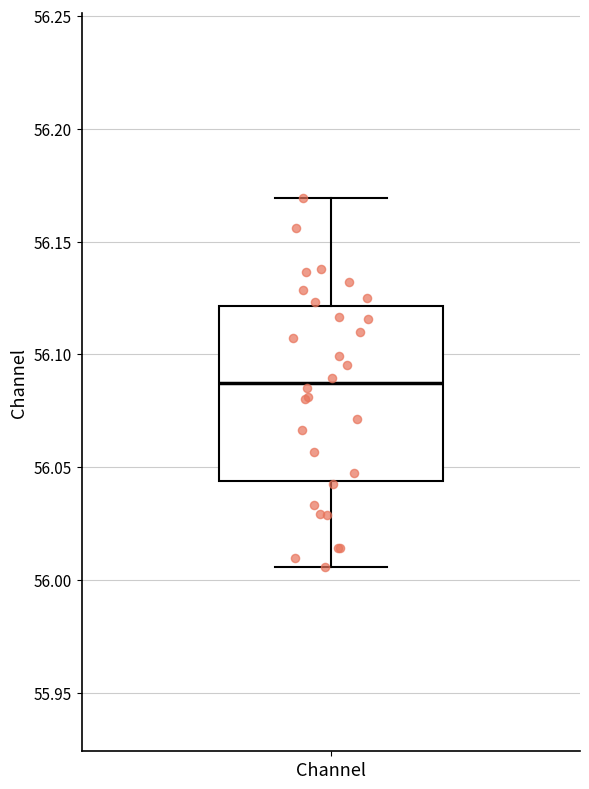

Transcribe this box plot: give where the median line is, the range the box spans, and where the two whiskers end, as read against the y-axis. The values are not printed on the chart, so give them approximately, as read against the axis.

median 56.085, box 56.045 to 56.120, whiskers 56.005 to 56.170